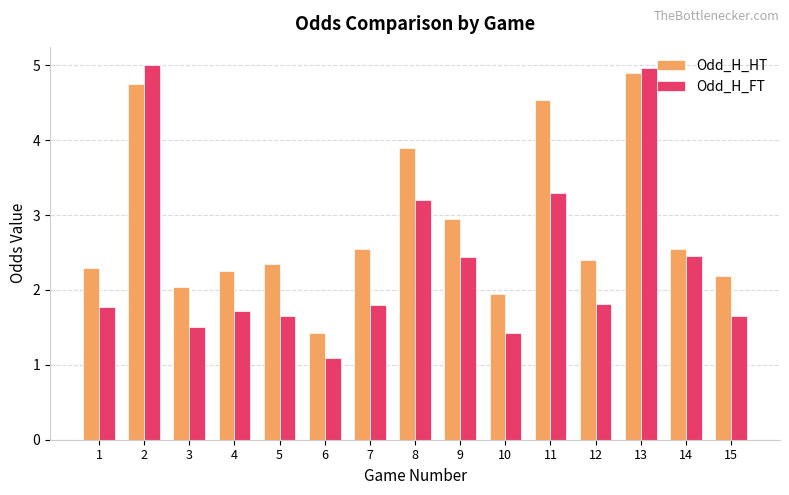

True or false: Odd_H_HT has a value of 2.2 at 15.

True